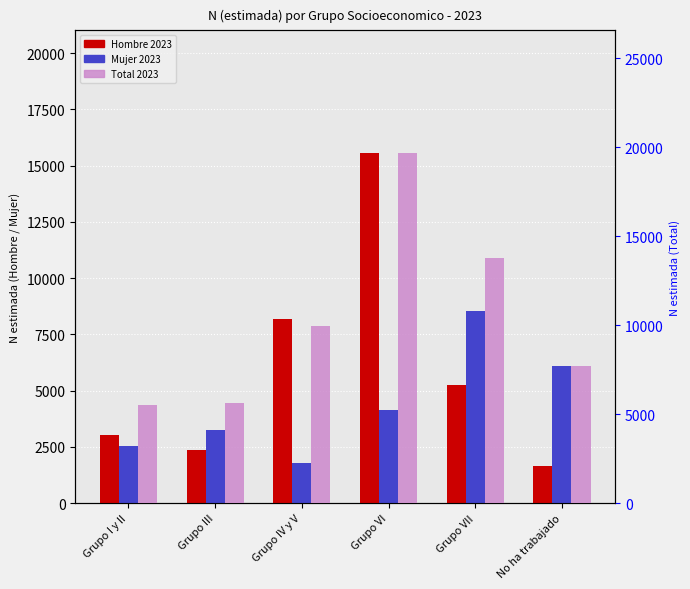

Reading left to right, extract all data points from this chart.

Hombre 2023: 3013	2366	8181	15560	5237	1643
Mujer 2023: 2515	3238	1770	4115	8546	6076
Total 2023: 5528	5604	9951	19675	13783	7719